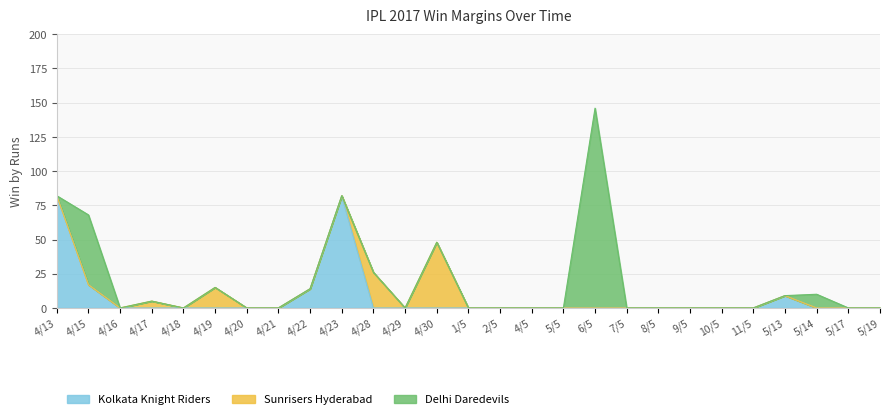

What is the highest value of the Kolkata Knight Riders series?

82